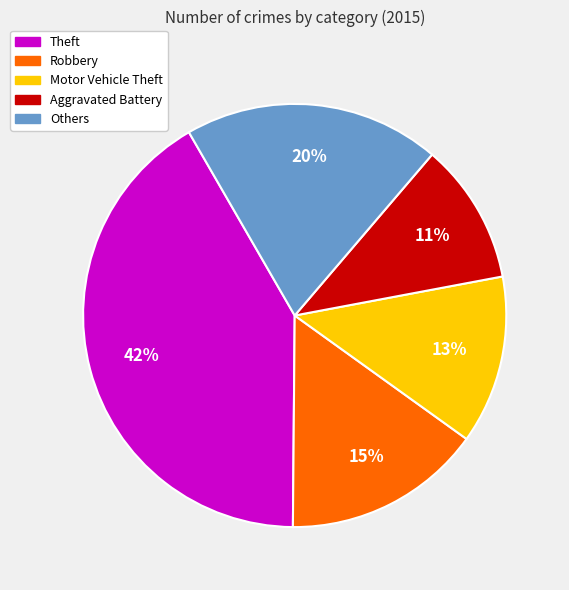

What is the ratio of the value at Others to the value at Aggravated Battery?

1.8